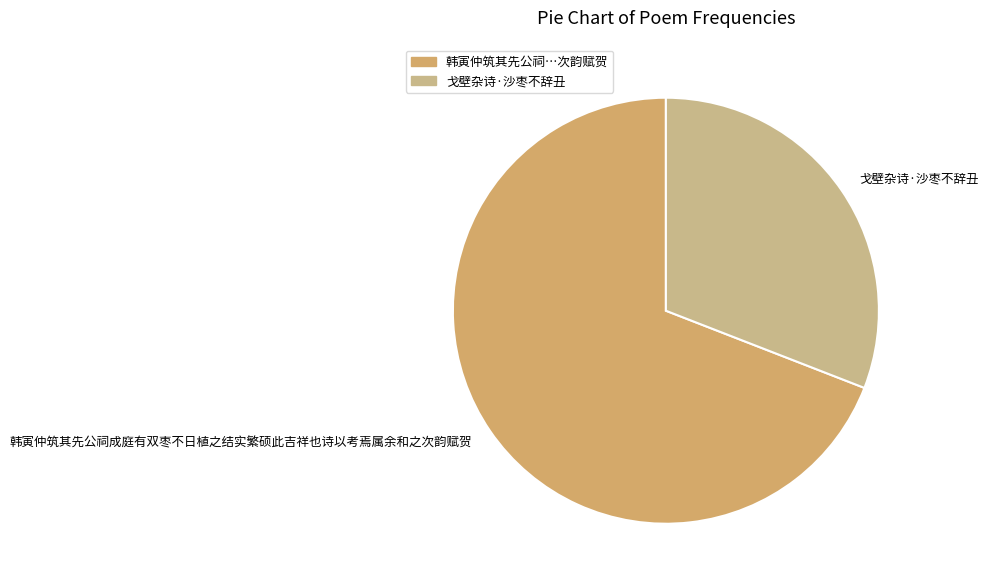

True or false: 韩寅仲筑其先公祠成庭有双枣不日植之结实繁硕此吉祥也诗以考焉属余和之次韵赋贺 accounts for 69% of the total.

True